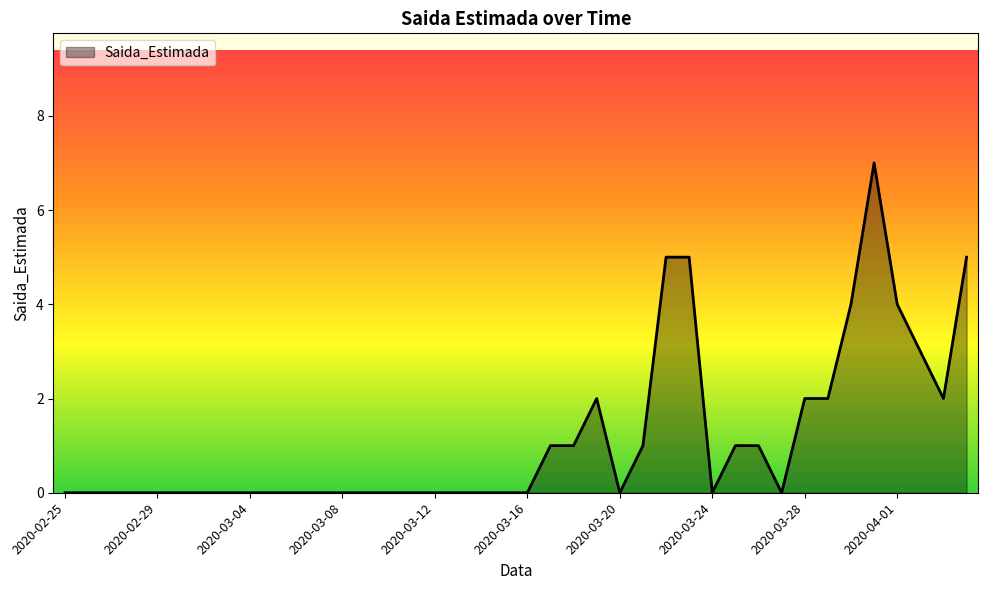

Does the chart display data point markers on the line(s)?

No